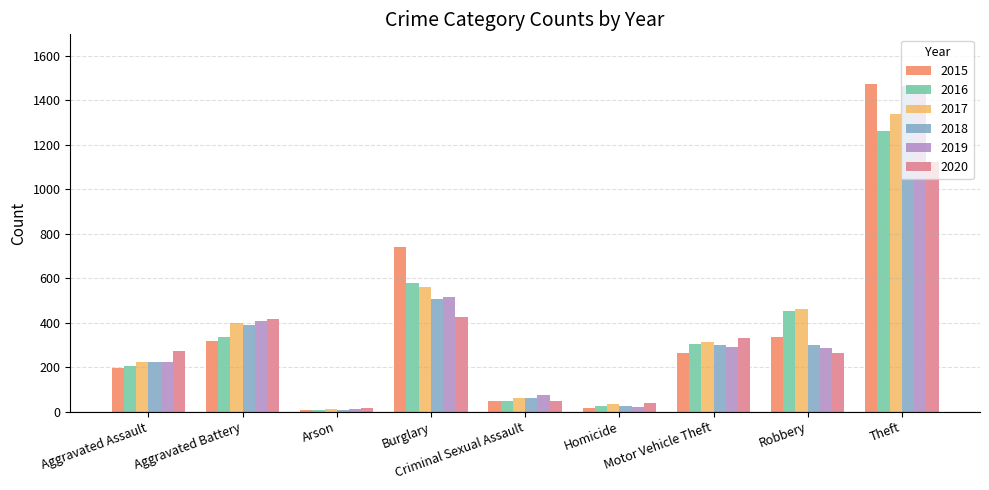

Are the bars grouped side by side (vs. stacked)?

Yes